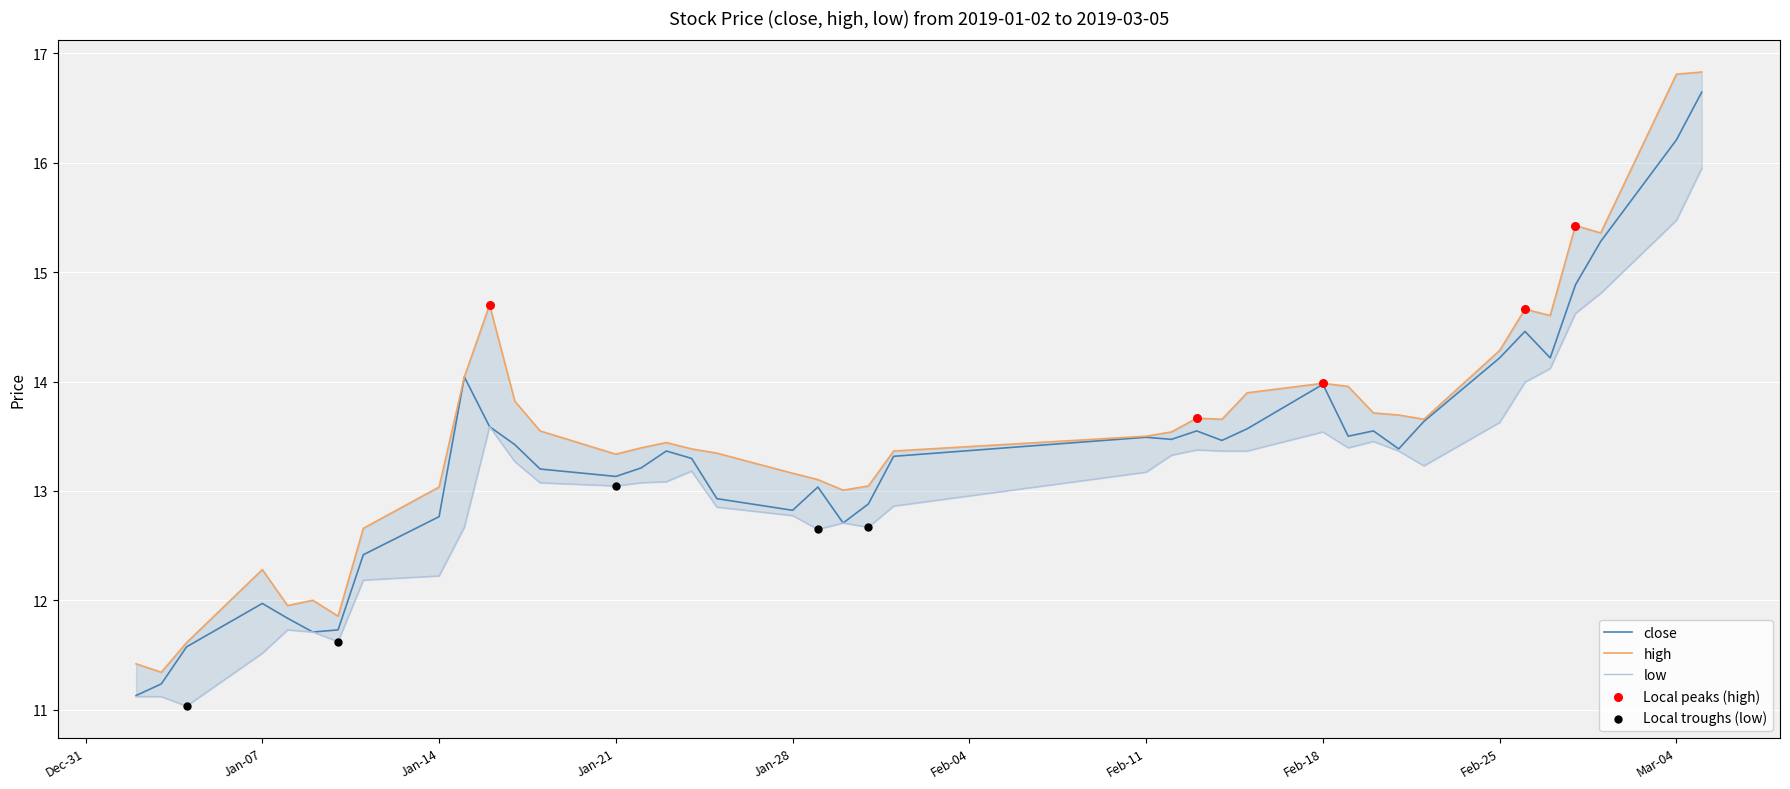

The value of close at Feb-25 is 18.7. True or false?

False